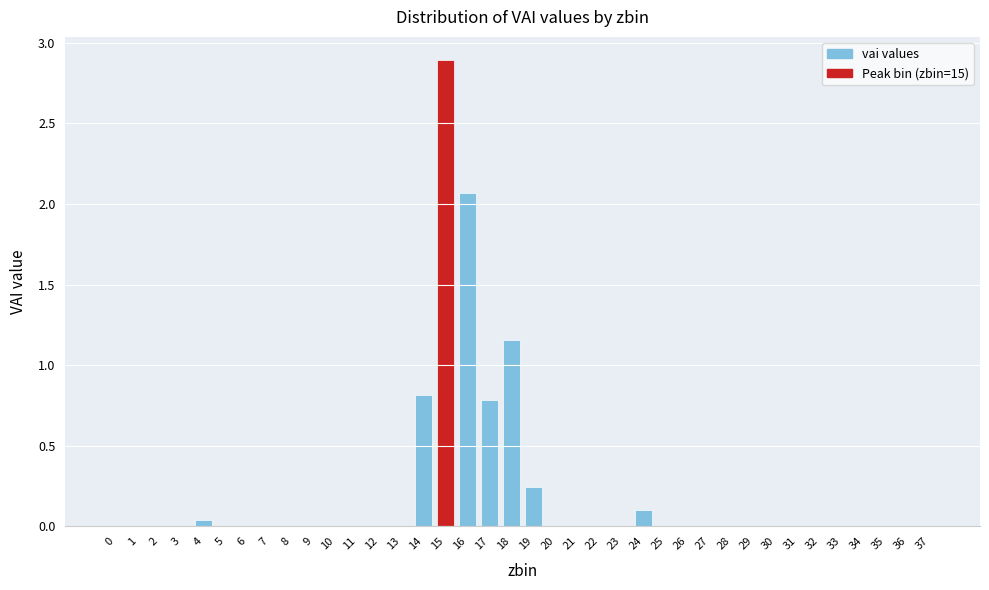

What is the sum of all values?

8.1